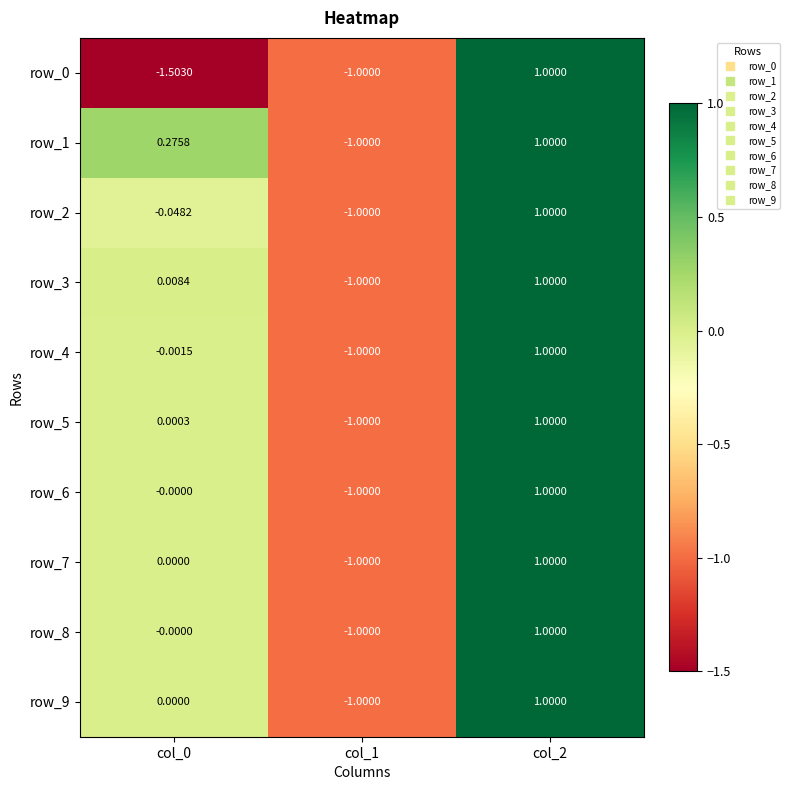

Is the value of row_9 at col_0 greater than the value of row_3 at col_1?

Yes